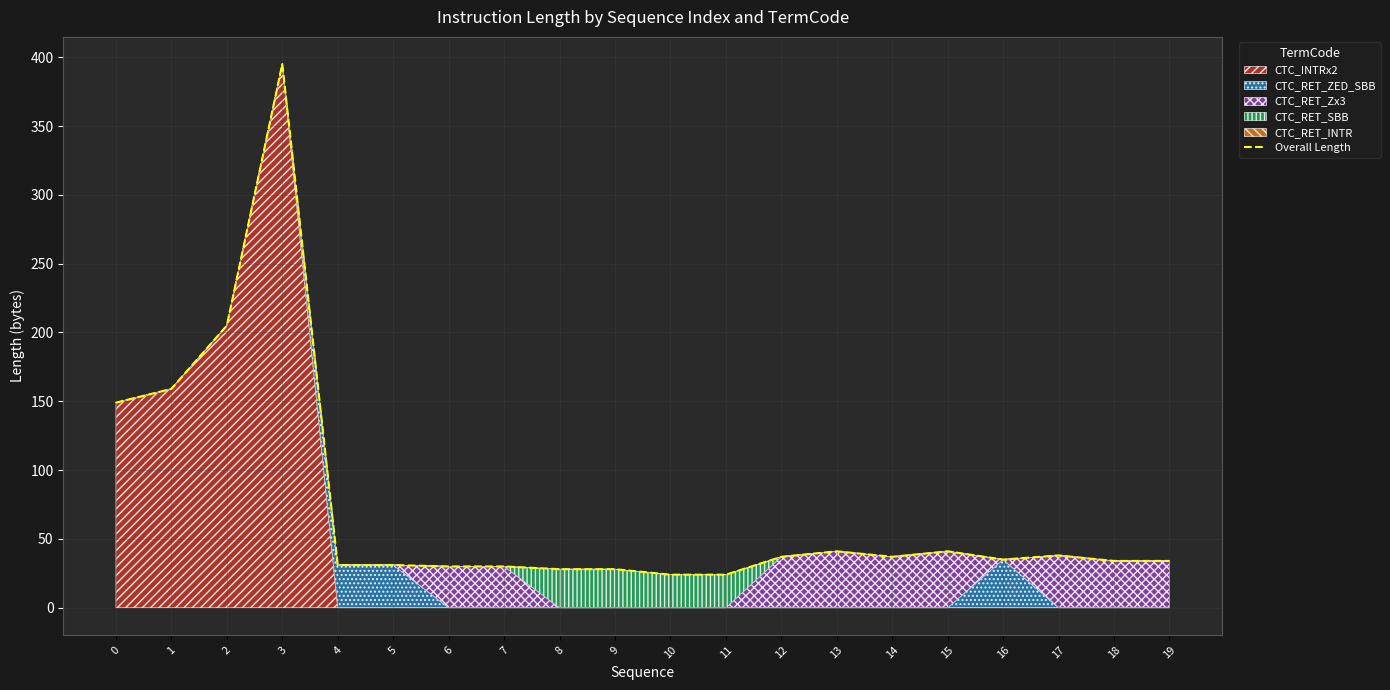

Rank the categories by value from highest to lowest.

3, 2, 1, 0, 13, 15, 17, 12, 14, 16, 18, 19, 4, 5, 6, 7, 8, 9, 10, 11